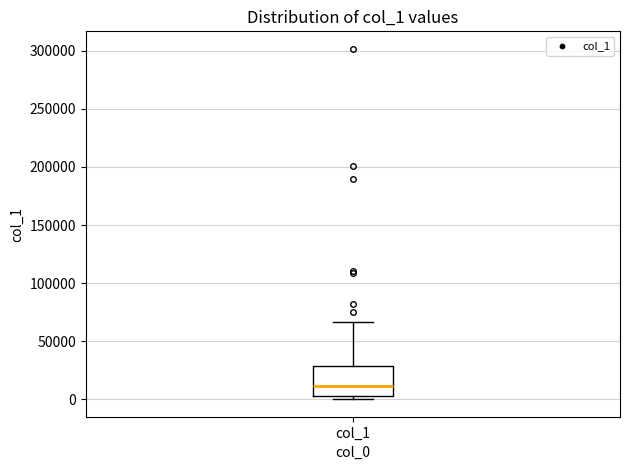

Where is the upper edge of the box for col_1 on the y-axis? The values are not printed on the chart, so give them approximately, as read against the axis.

30000